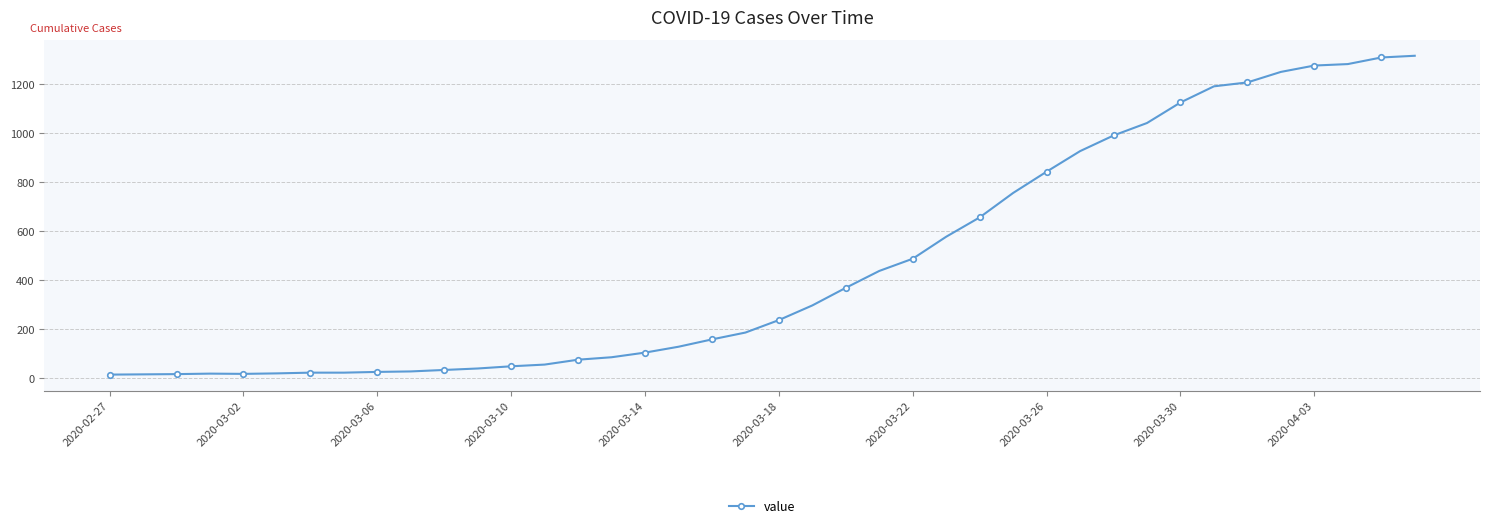

What is the sum of all values?

18666